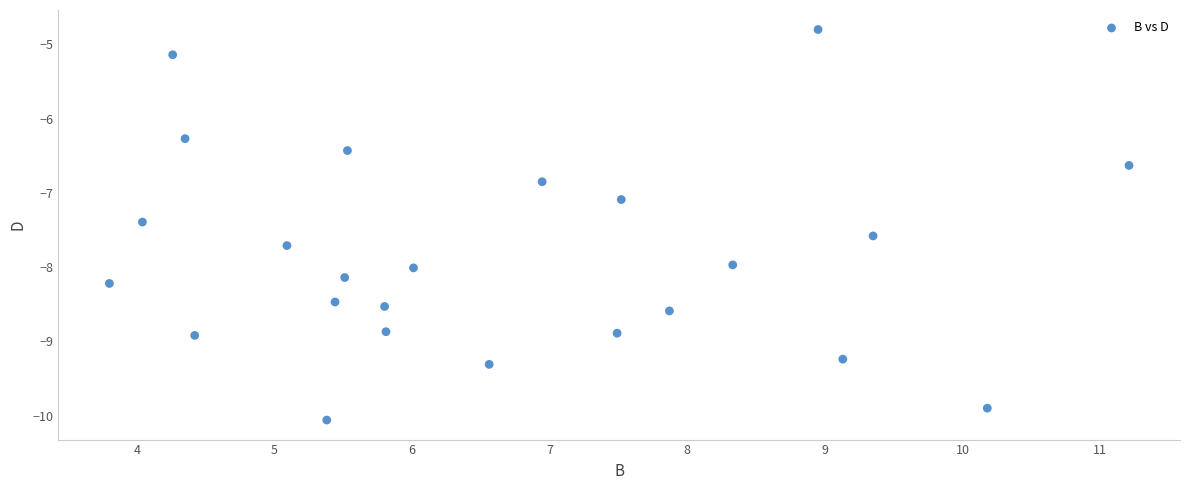

What is the range of Y values (max minus min)?

5.3